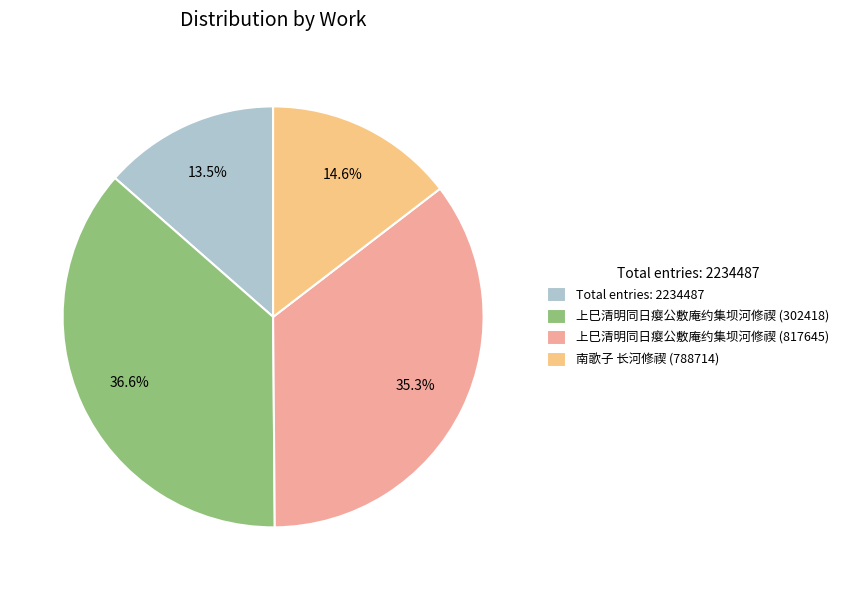

Is there any slice that represents more than half of the pie?

No